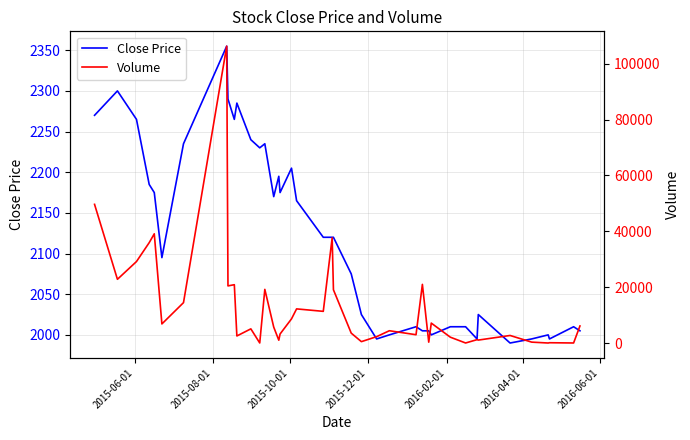

What is the highest value of the Close Price series?

2355